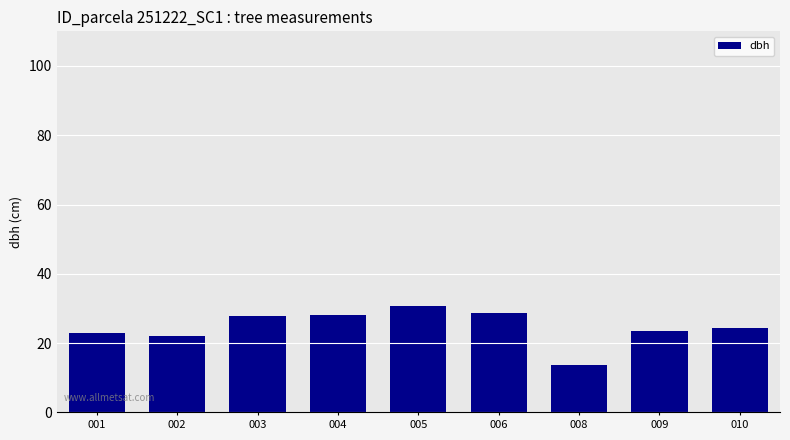

What is the difference between the second highest and second lowest values?

6.5